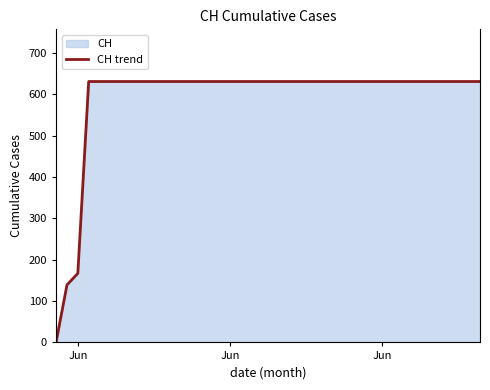

True or false: the data has more than 0 interior local peaks.

False